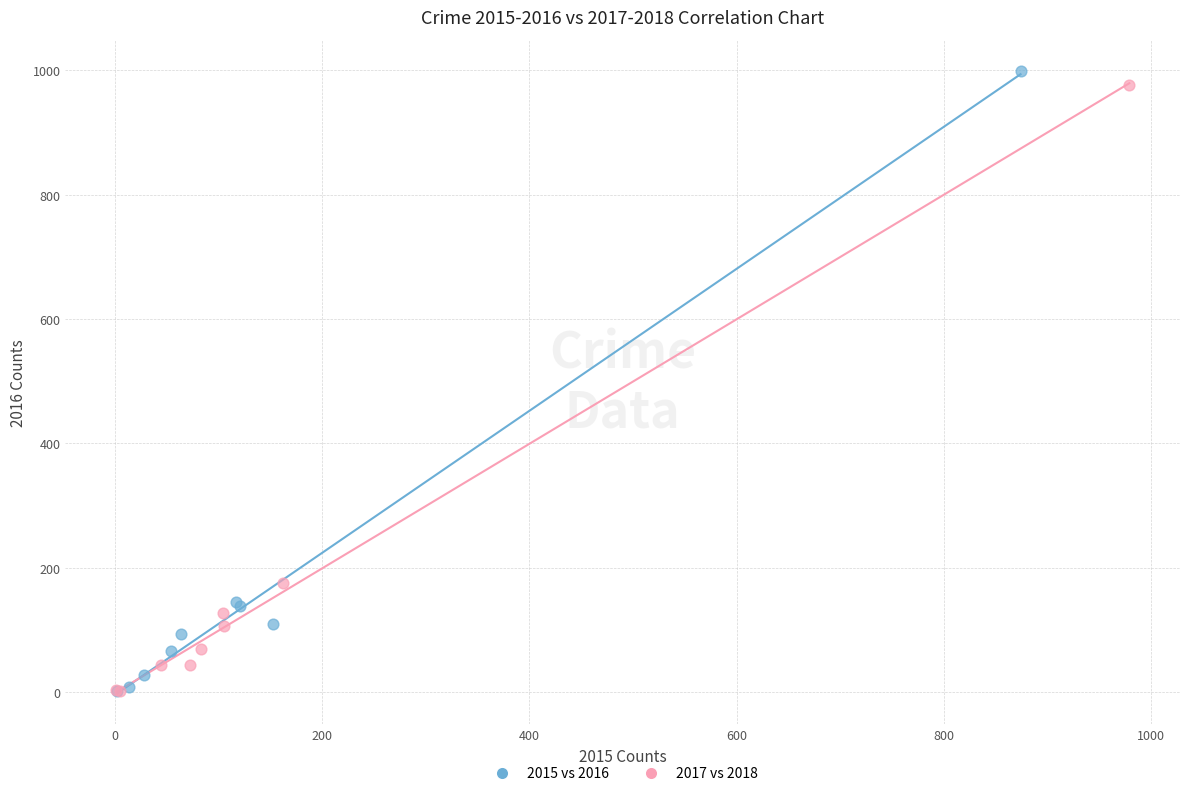

Which series has the widest spread of Y values?

2015 vs 2016